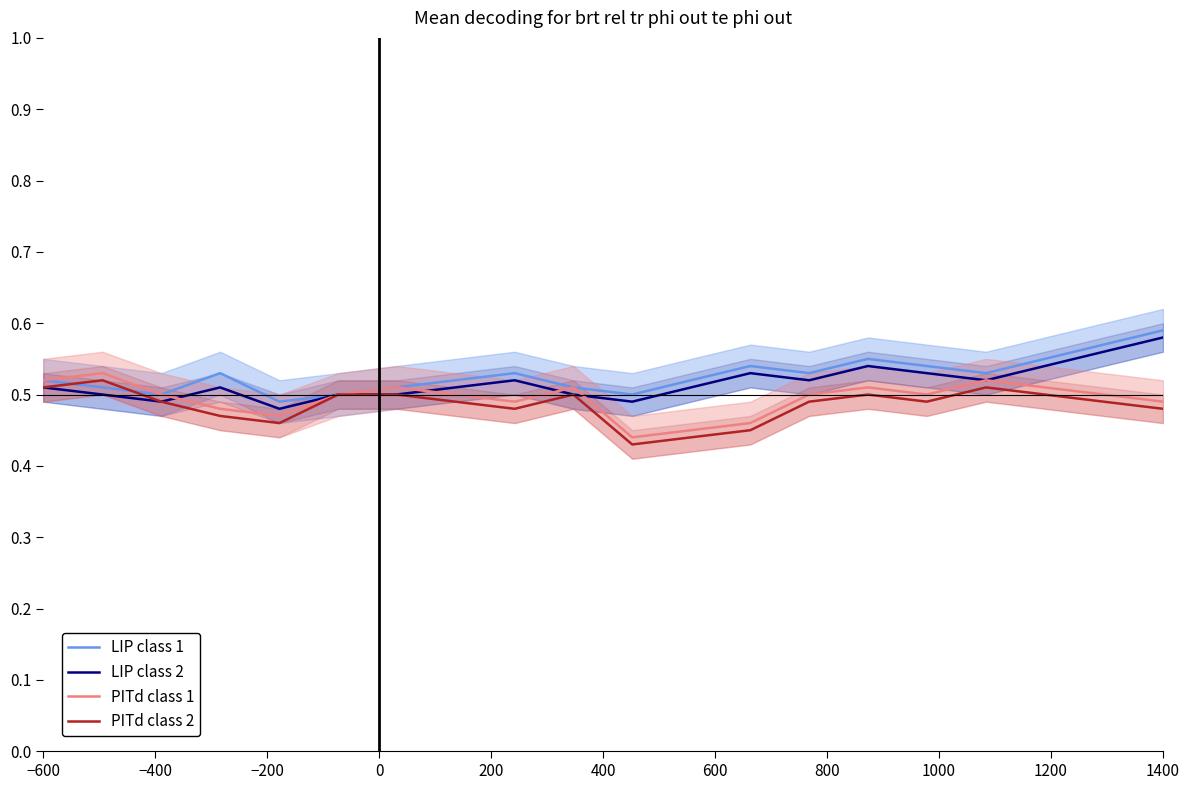

Is it true that LIP class 2 equals 0.7 at −600?

False